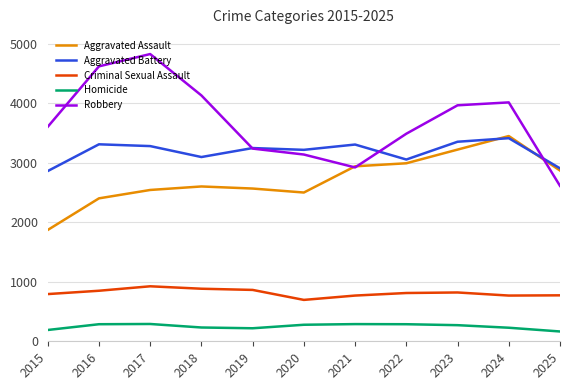

True or false: Criminal Sexual Assault and Aggravated Battery intersect in this chart.

False